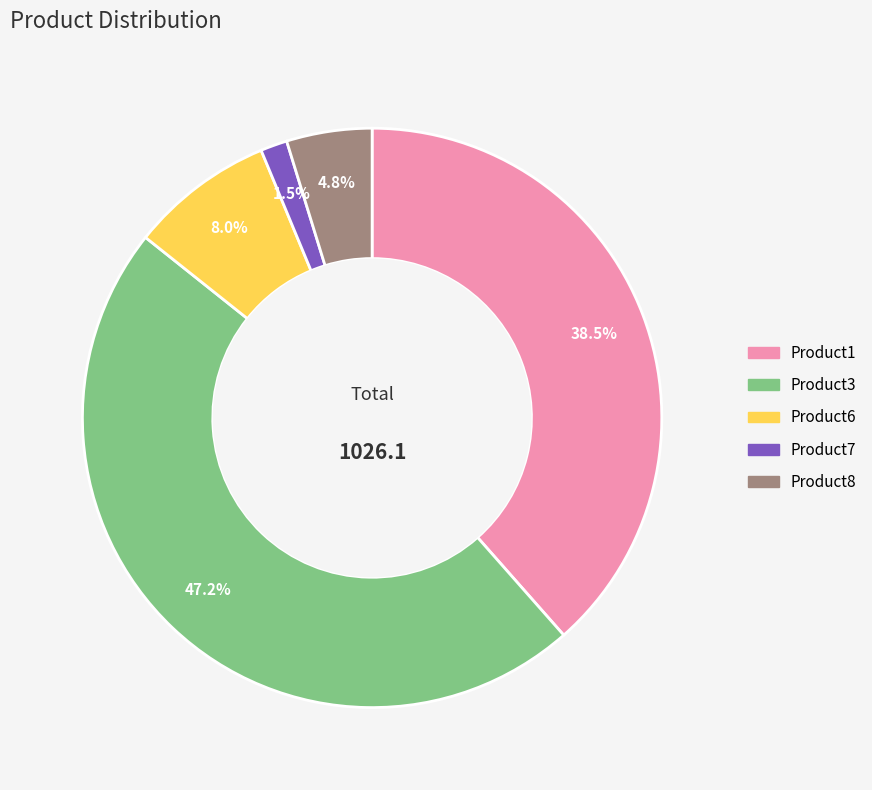

Is the sum of Product3 and Product7 greater than half?

No